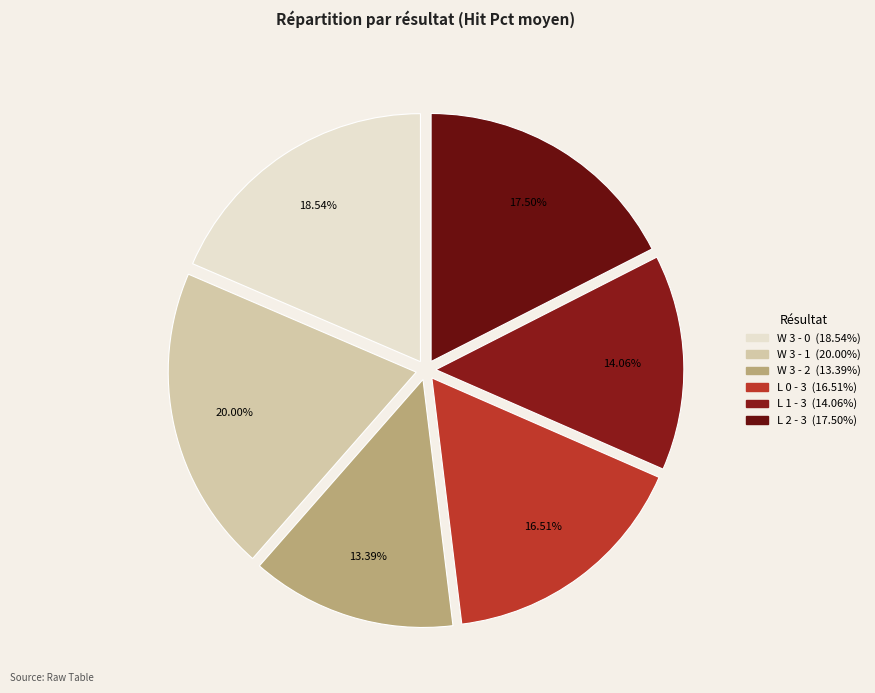

To the nearest percent, what percentage of the pie is W 3 - 1?

20%